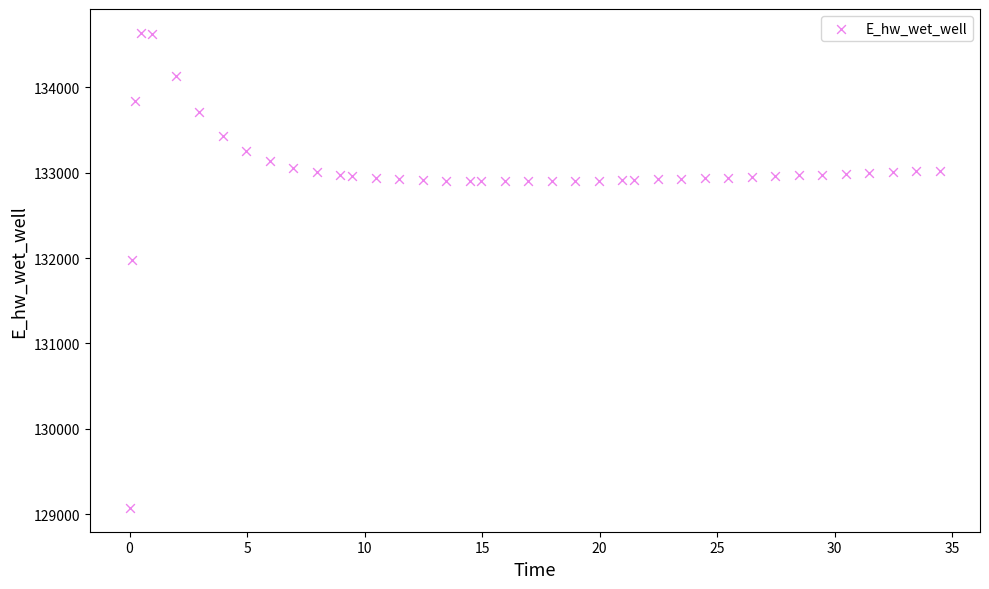

What Y value in the scatter plot is closest to 131856?

131977.2